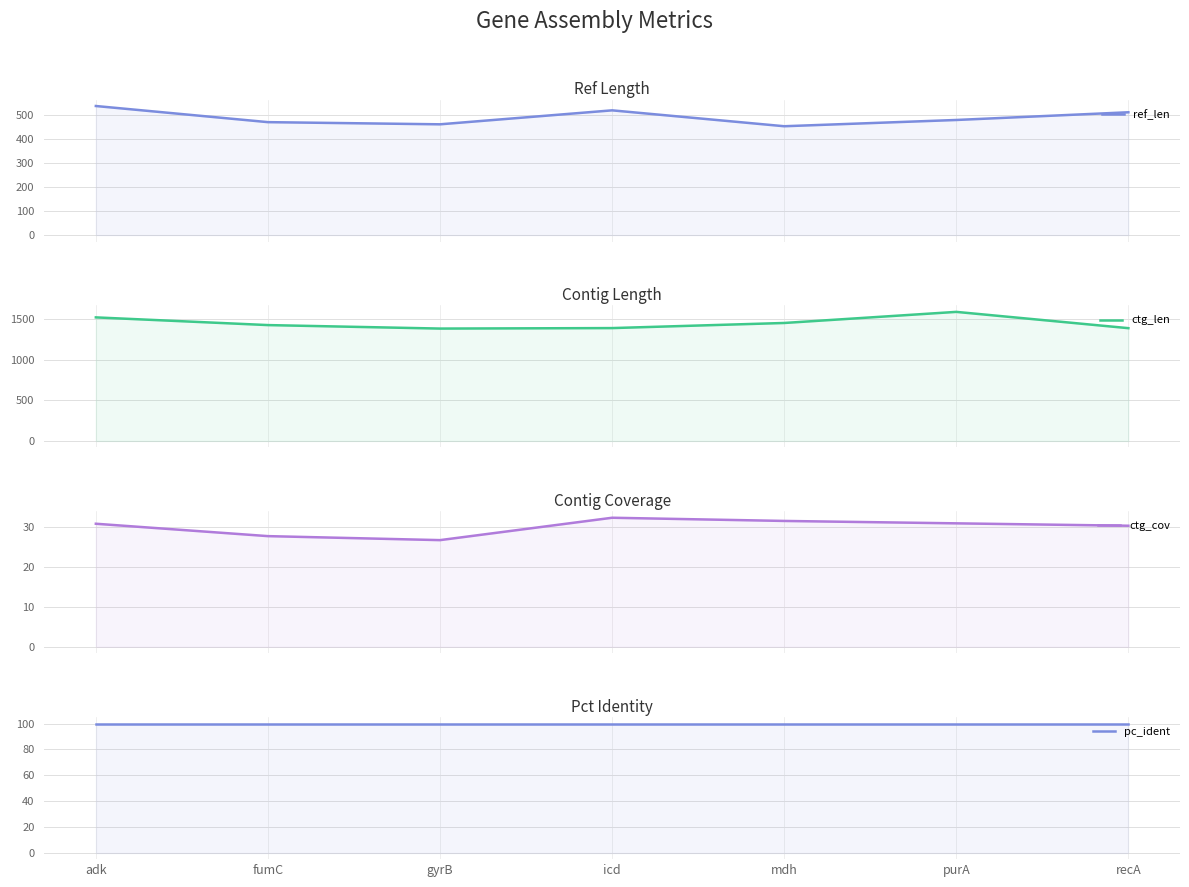

Reading left to right, transcribe all the data shown in this chart.

ref_len: 536.0	469.0	460.0	518.0	452.0	478.0	510.0
ctg_len: 1525.0	1430.0	1387.0	1393.0	1456.0	1593.0	1392.0
ctg_cov: 30.8	27.7	26.7	32.3	31.5	30.9	30.3
pc_ident: 100.0	100.0	100.0	100.0	100.0	100.0	100.0